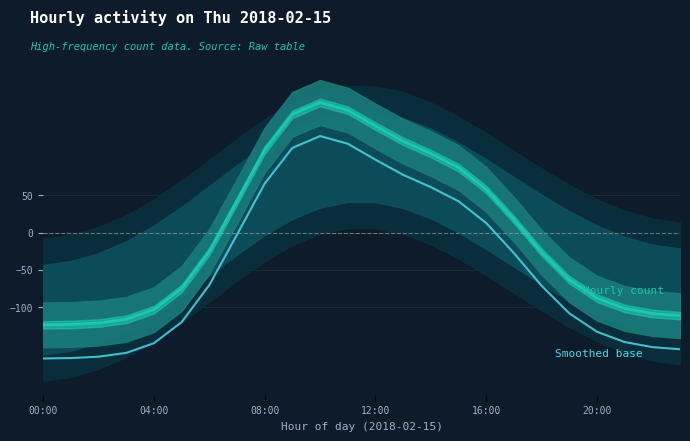

What are all the series names shown in the legend?

Hourly count, Smoothed base